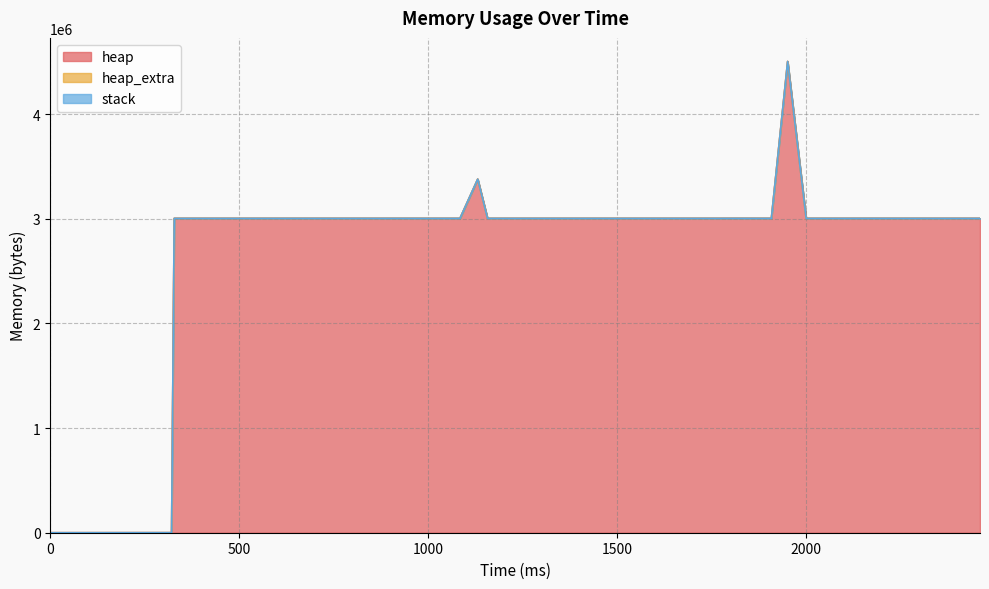

Reading left to right, list all the values displayed in this chart.

heap: 0	472	3004568	3004576	3004588	3004616	3004580	3004576	3004580	3004580	3379568	3004576	3004580	3004592	3004568	3004580	3004576	3004576	3004580	3004580	3004580	3004576	3004576	3004576	3004576	3004612	3004936	3004616	3004576	4504568	3004568	3004576	3004580	3004752	3004612	3004616	3004580	3004568	3004568	3004568
heap_extra: 0	16	32	48	52	40	44	48	44	44	48	48	44	48	32	44	48	48	44	44	44	48	48	48	48	44	40	40	48	40	32	48	44	48	44	40	44	32	32	32
stack: 0	0	0	0	0	0	0	0	0	0	0	0	0	0	0	0	0	0	0	0	0	0	0	0	0	0	0	0	0	0	0	0	0	0	0	0	0	0	0	0